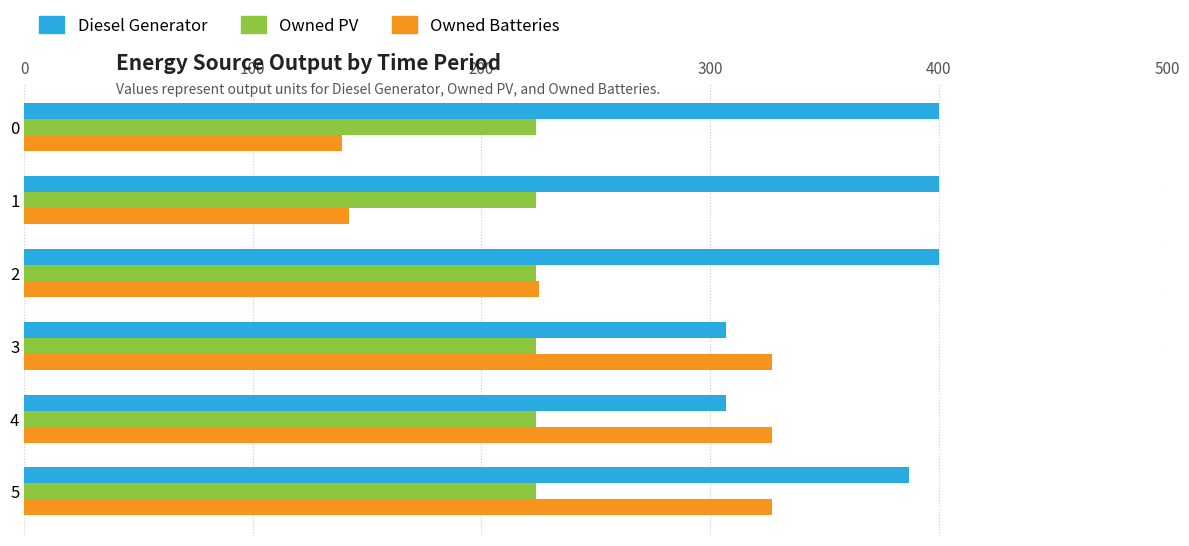

Is it true that Owned PV equals 0.3 at 0?

False